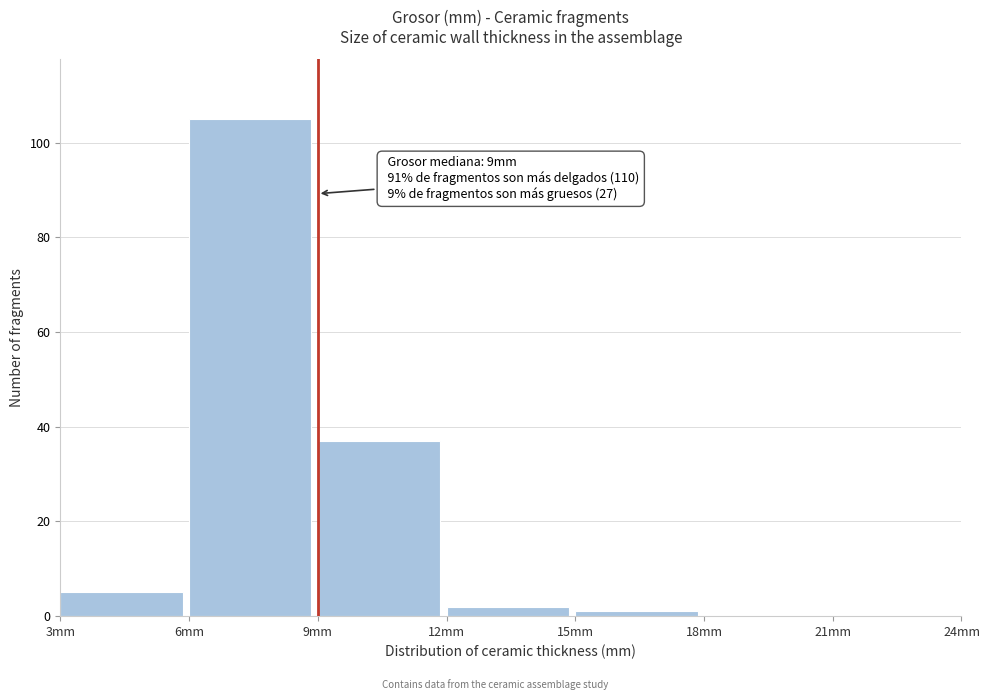

Which range on the x-axis has the tallest bar?

6 to 9